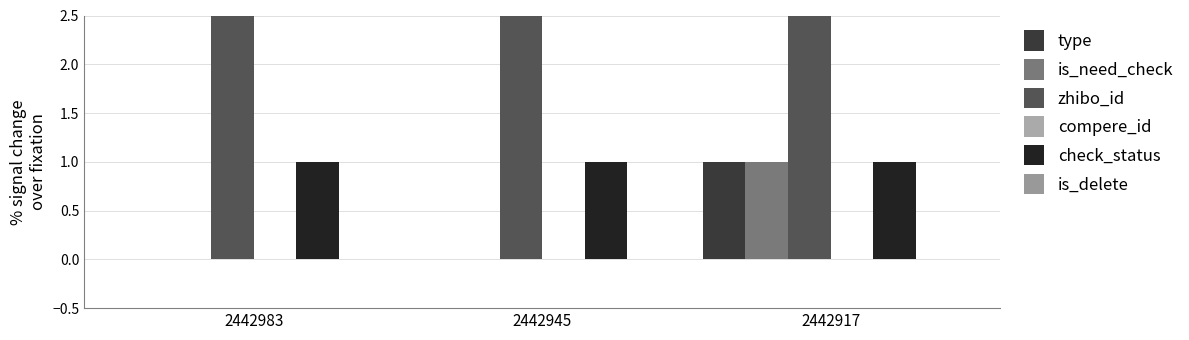

Reading left to right, what are all the values shown in this chart?

type: 0	0	1
is_need_check: 0	0	1
zhibo_id: 152	152	152
compere_id: 0	0	0
check_status: 1	1	1
is_delete: 0	0	0